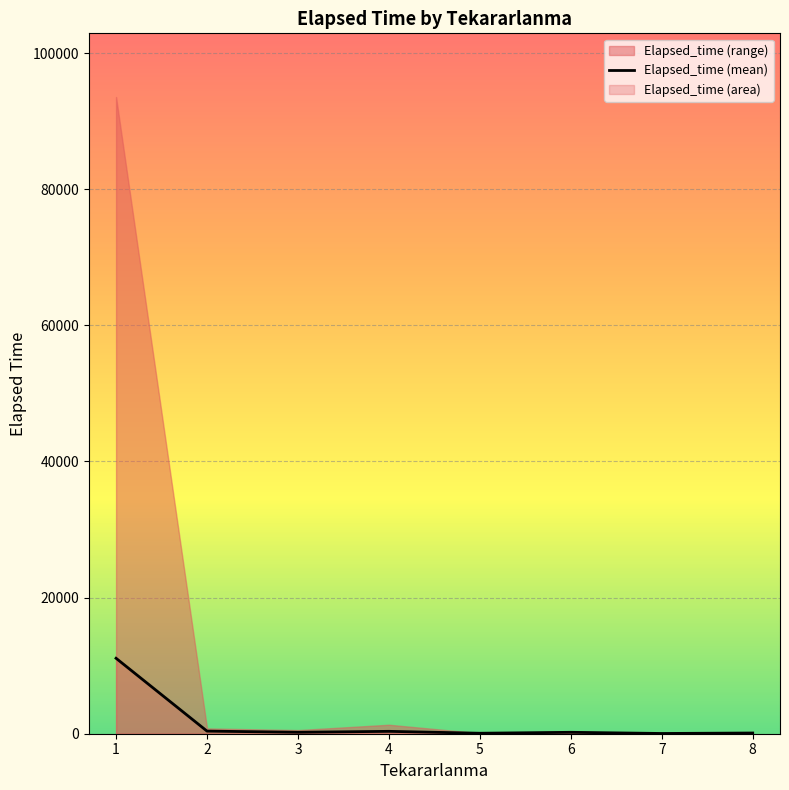

What is the sum of the values at 6 and 3?

419.6